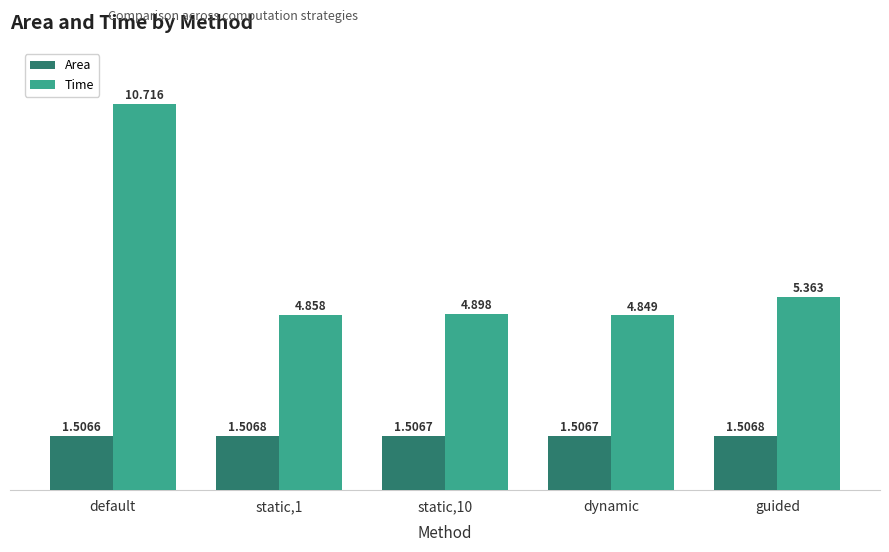

Which series changed the most between dynamic and guided?

Time